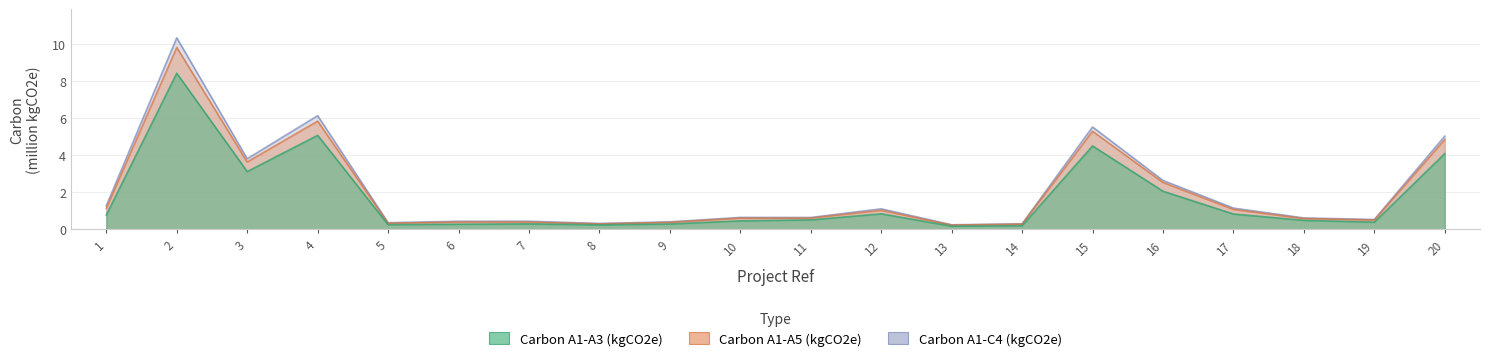

How many lines are shown in the chart?

3